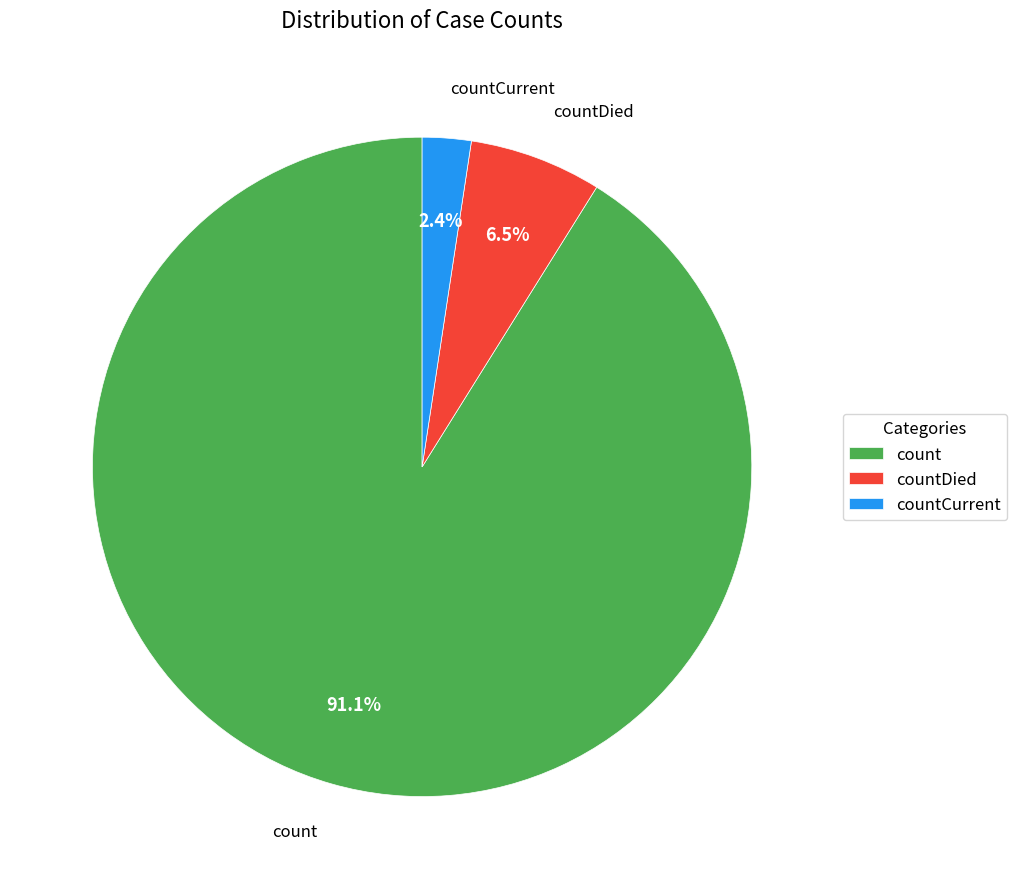

To the nearest percent, what is the average slice percentage?

33%